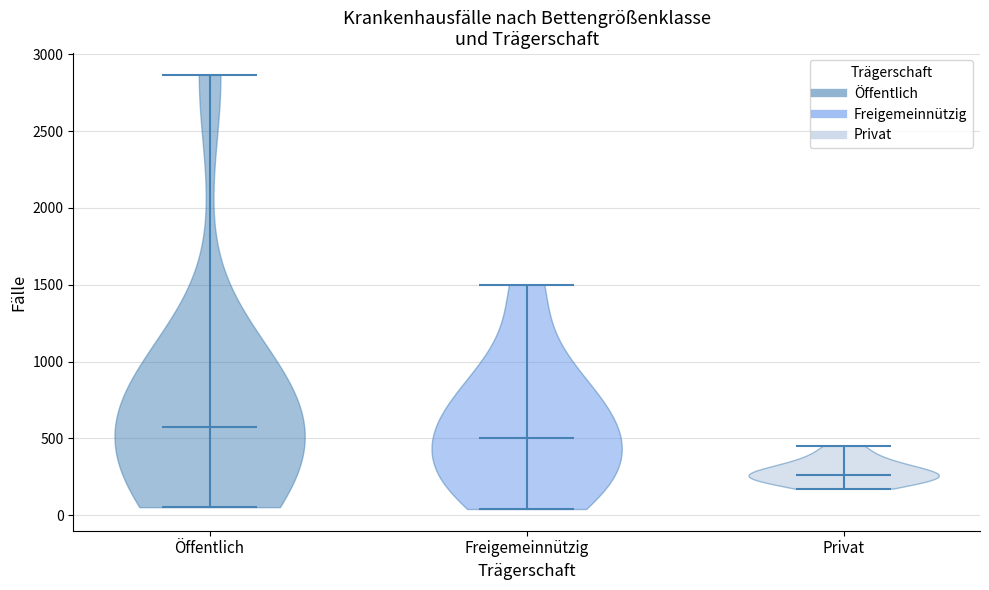

Where does the median line of the violin for Öffentlich sit on the y-axis? The values are not printed on the chart, so give them approximately, as read against the axis.

600